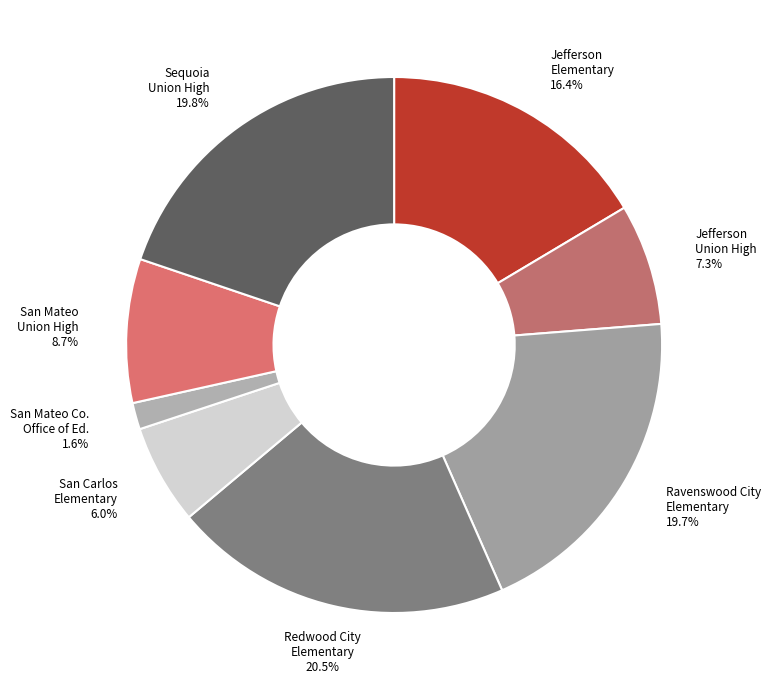

How many slices are in this pie chart?

8